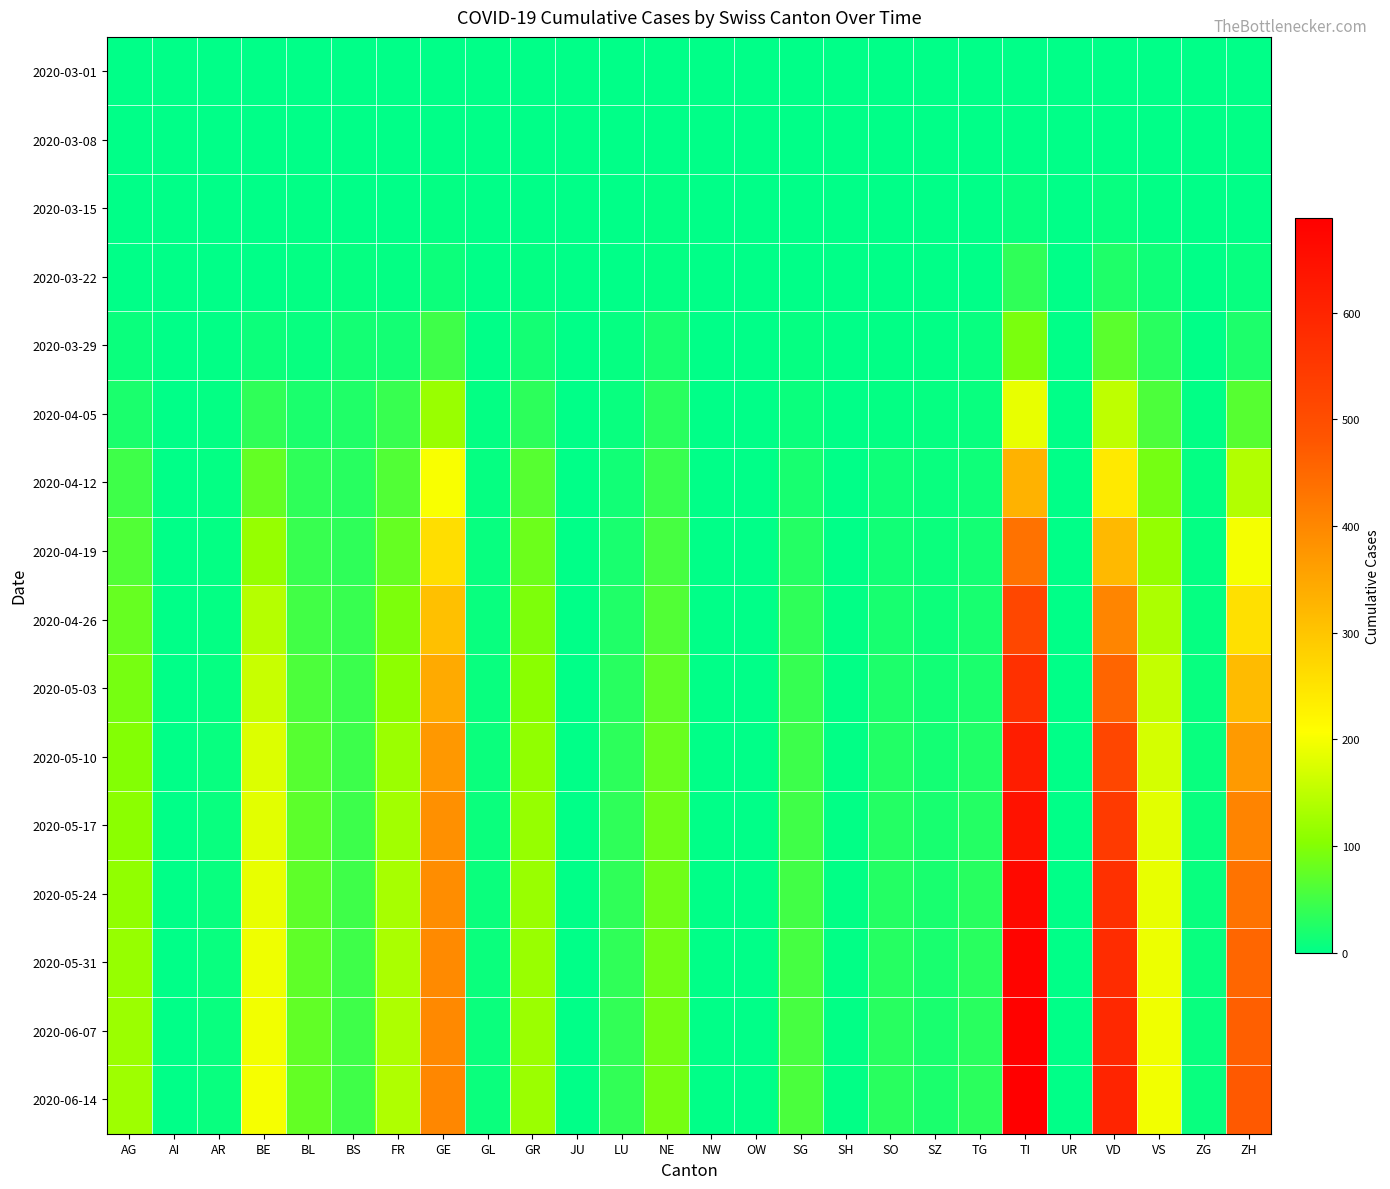

How many distinct data groups are displayed?

16